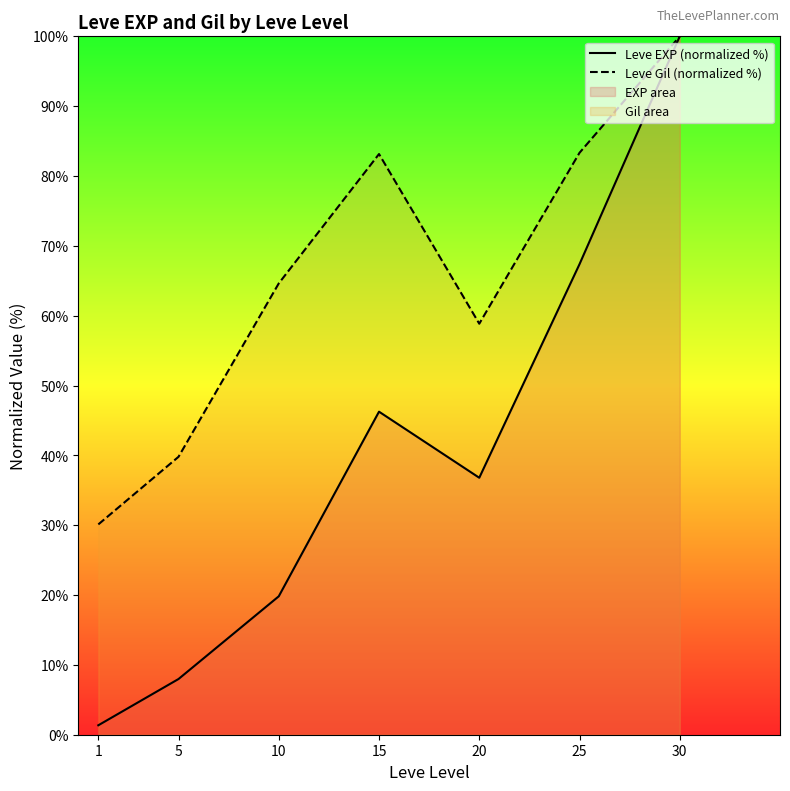

What are all the series names shown in the legend?

Leve EXP (normalized %), Leve Gil (normalized %)